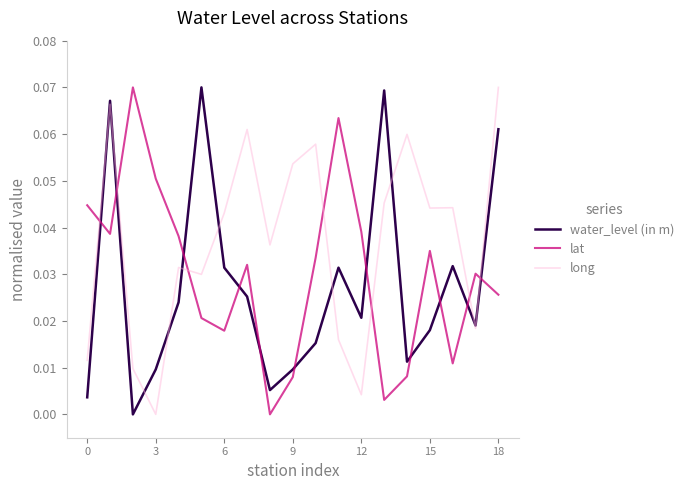

Which series ends up on top after the final intersection of lat and water_level (in m)?

water_level (in m)